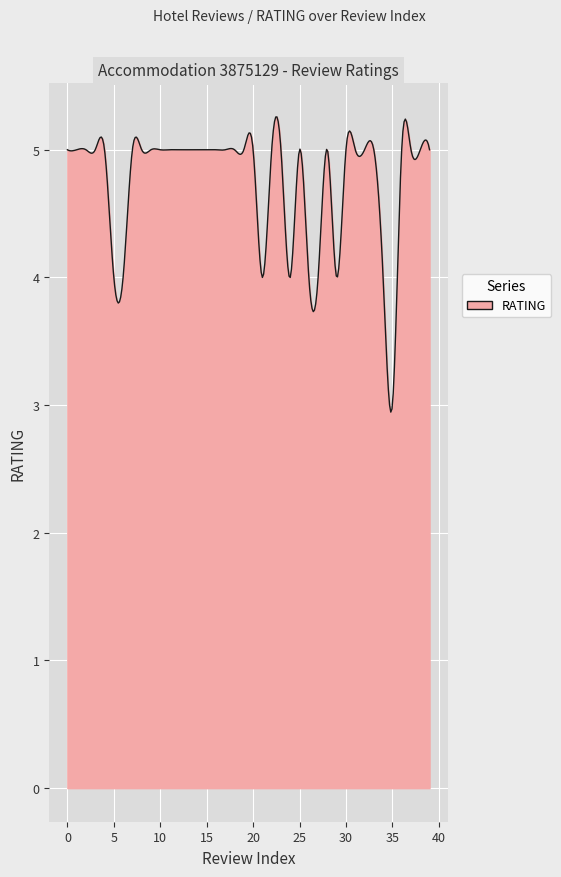

What is the smallest value displayed?

2.9